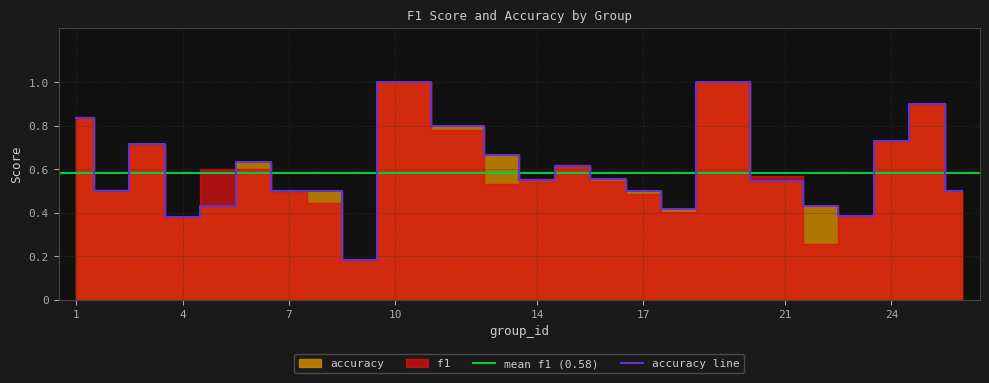

Between 8 and 15, which is larger?

15